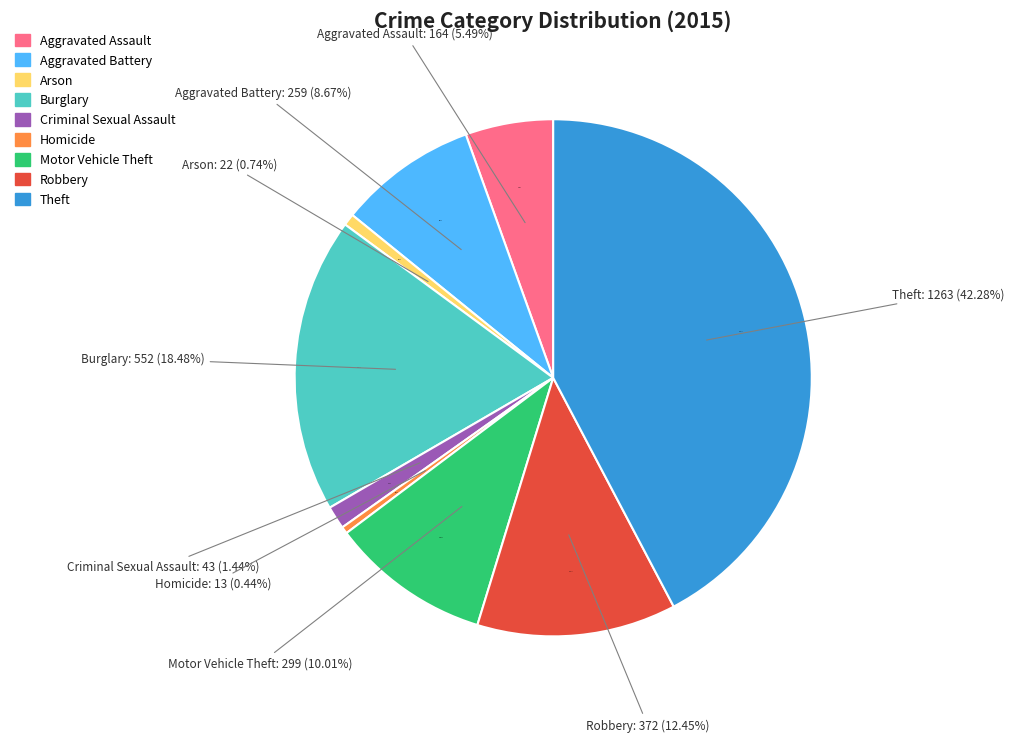

Is it true that Aggravated Battery is 9% of the pie?

True